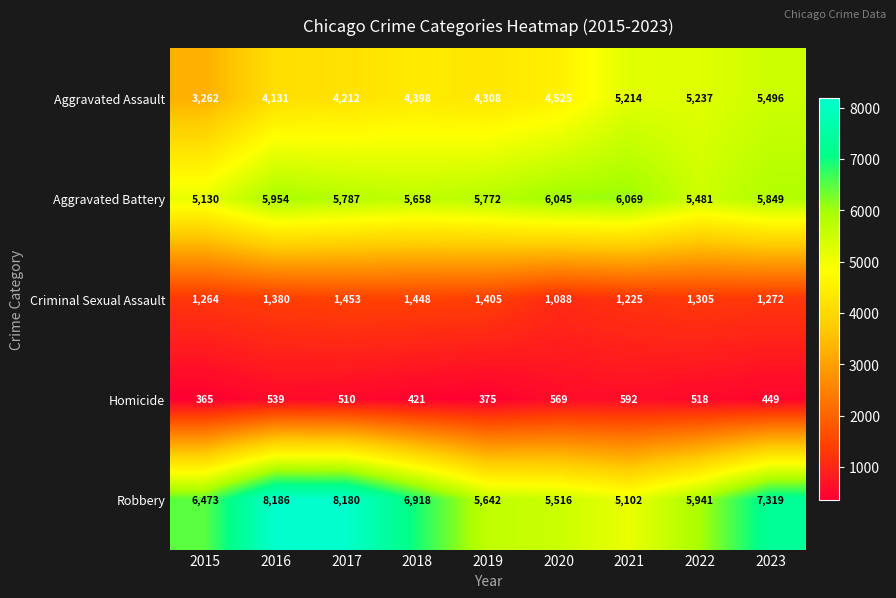

Which series has the largest range (max minus min)?

Robbery